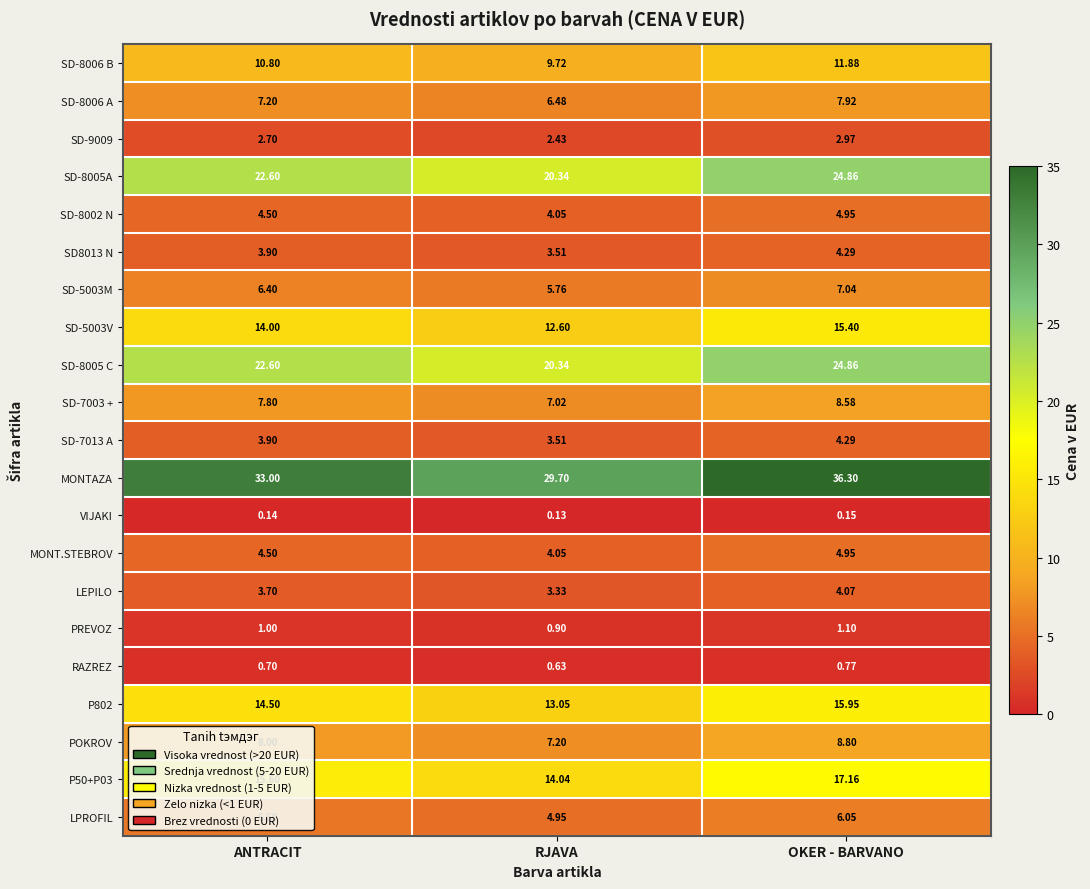

Between RJAVA and OKER - BARVANO, which series saw the biggest shift?

MONTAZA